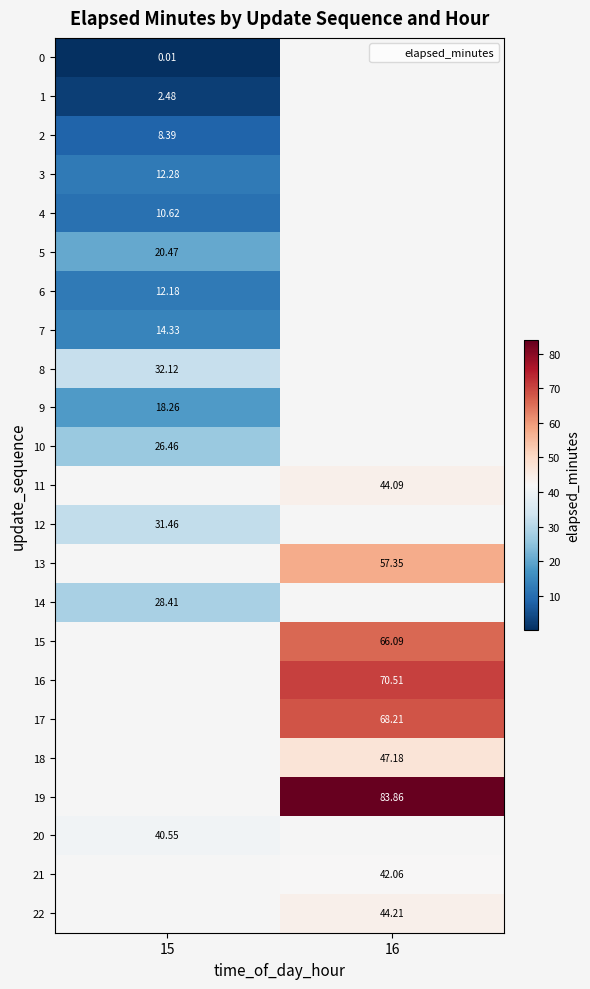

How many categories are shown in the chart?

2